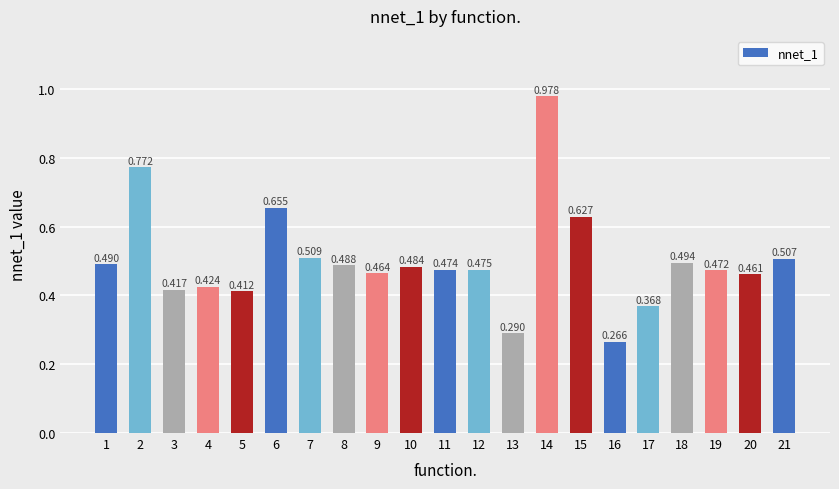

What is the difference between the second highest and minimum values?

0.5